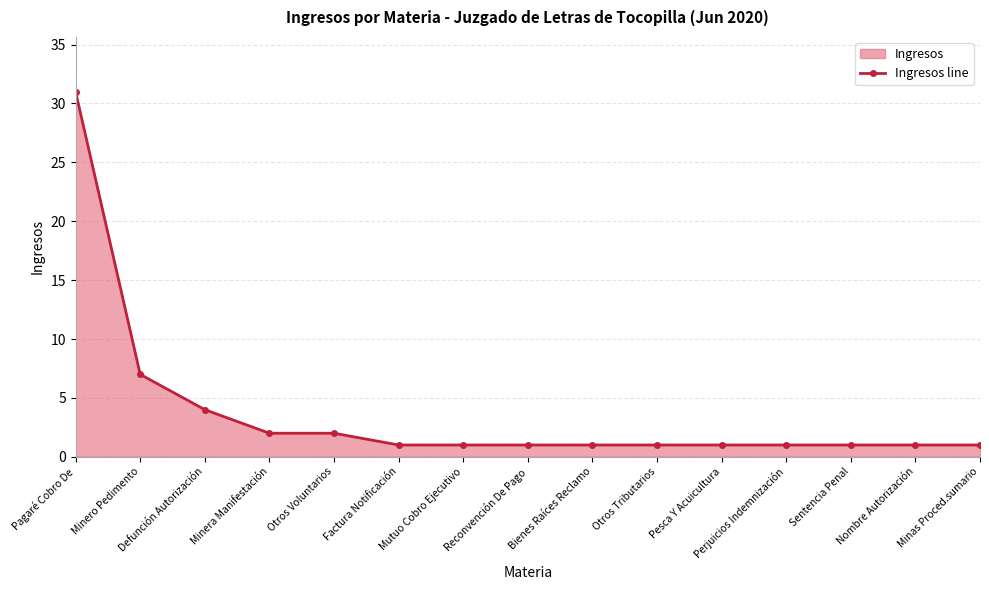

Reading left to right, what are all the values shown in this chart?

Pagaré Cobro De=31	Minero Pedimento=7	Defunción Autorización=4	Minera Manifestación=2	Otros Voluntarios=2	Factura Notificación=1	Mutuo Cobro Ejecutivo=1	Reconvención De Pago=1	Bienes Raíces Reclamo=1	Otros Tributarios=1	Pesca Y Acuicultura=1	Perjuicios Indemnización=1	Sentencia Penal=1	Nombre Autorización=1	Minas Proced.sumario=1